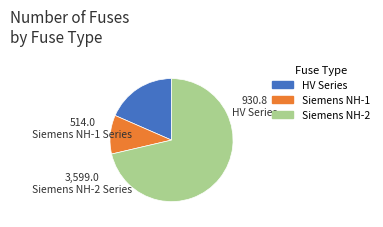

Is there any slice that represents more than half of the pie?

Yes